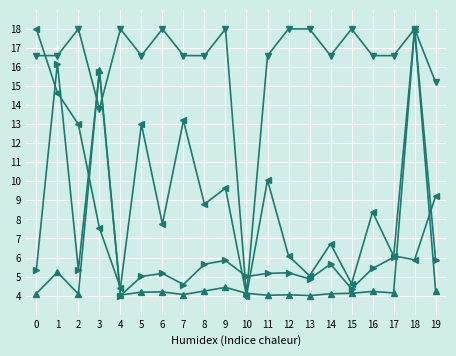

At which category is the sum across all series the highest?

18